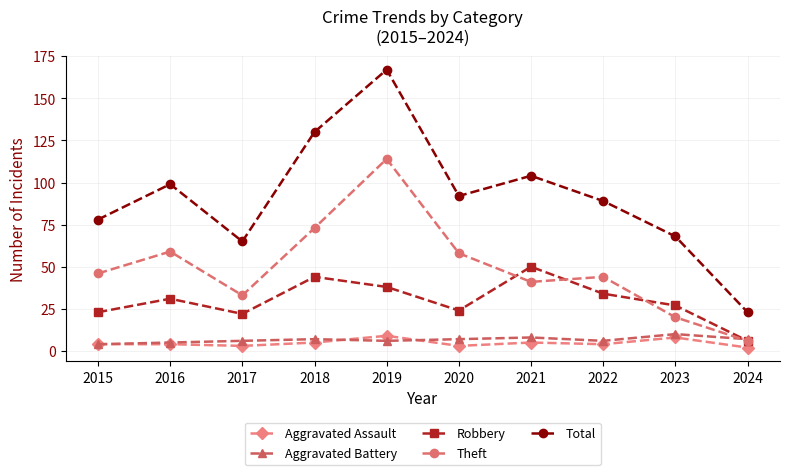

True or false: Aggravated Assault and Theft intersect in this chart.

False